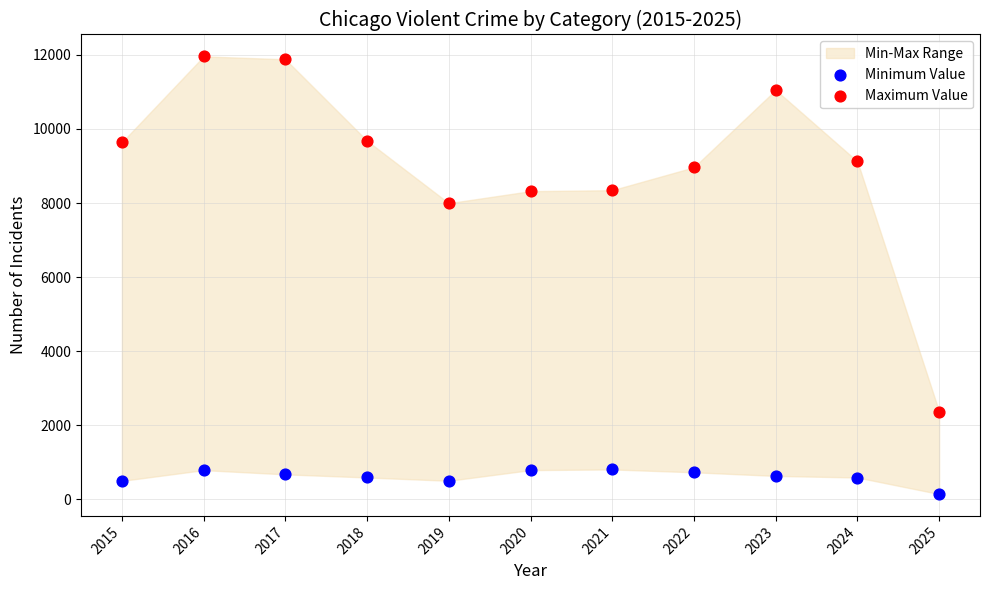

Which series reaches the minimum Y coordinate?

Minimum Value